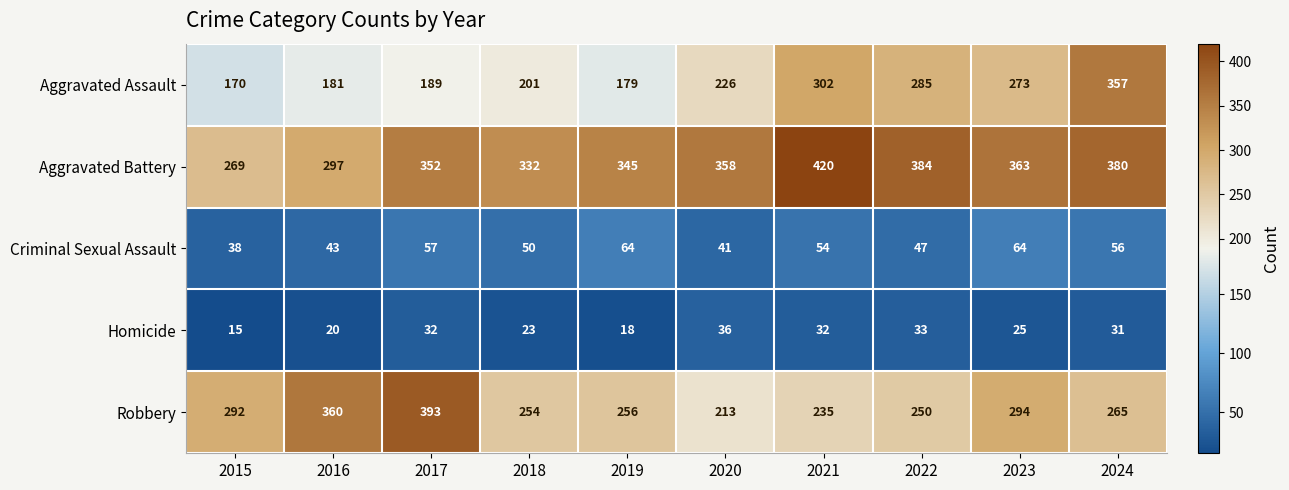

What is the spread (max minus min) of values at 2018?

309